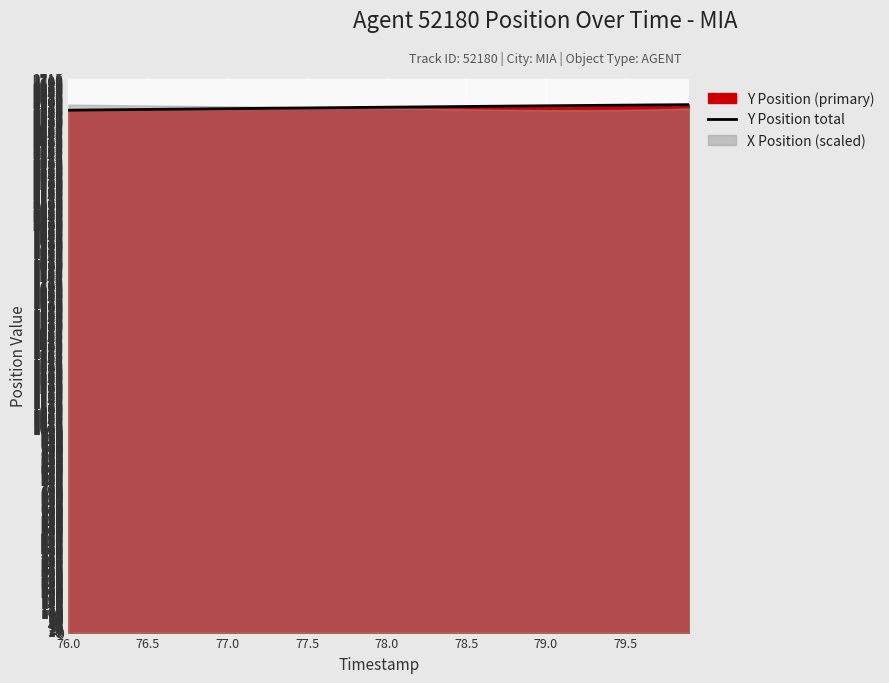

What is the minimum value for Y Position total?

2559.7